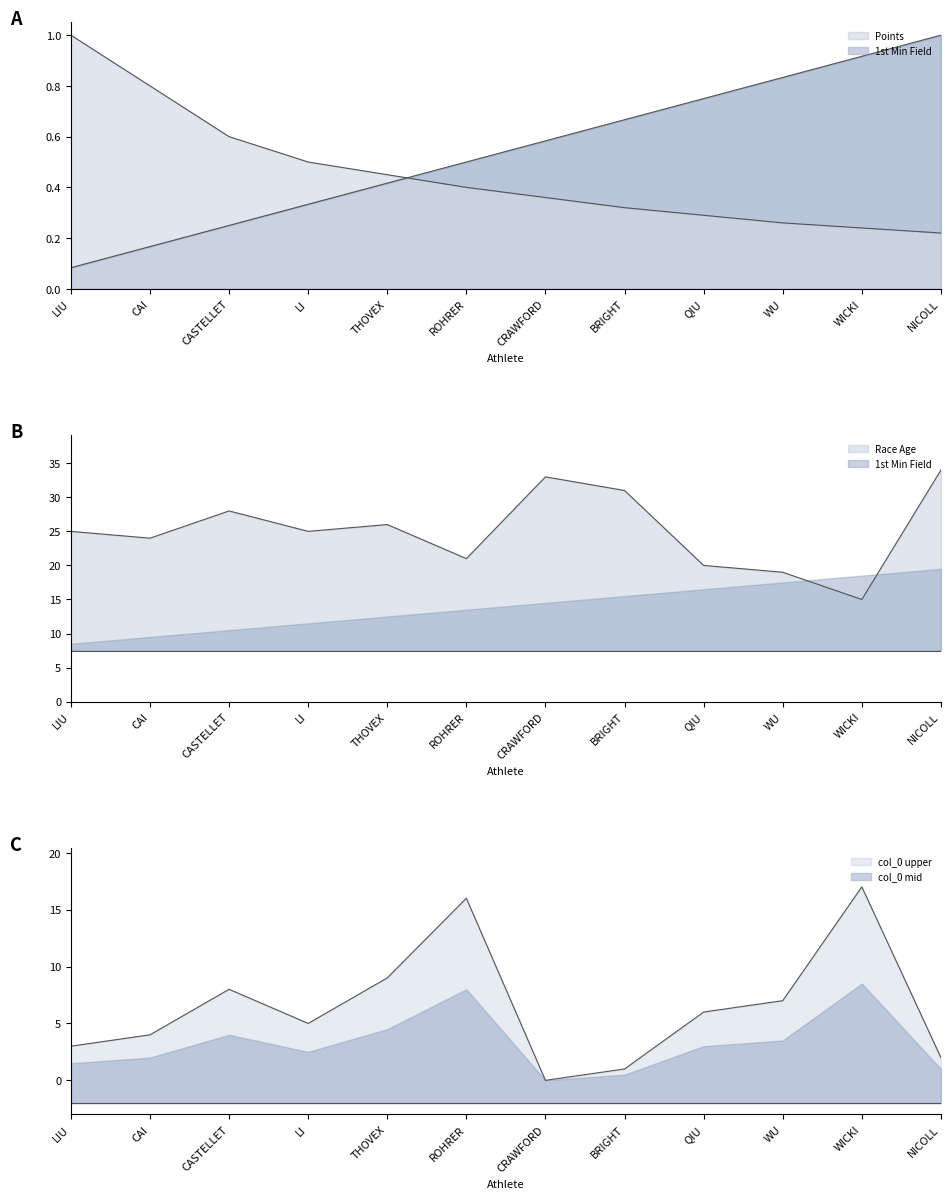

Where is the first local minimum for Race Age?

CAI